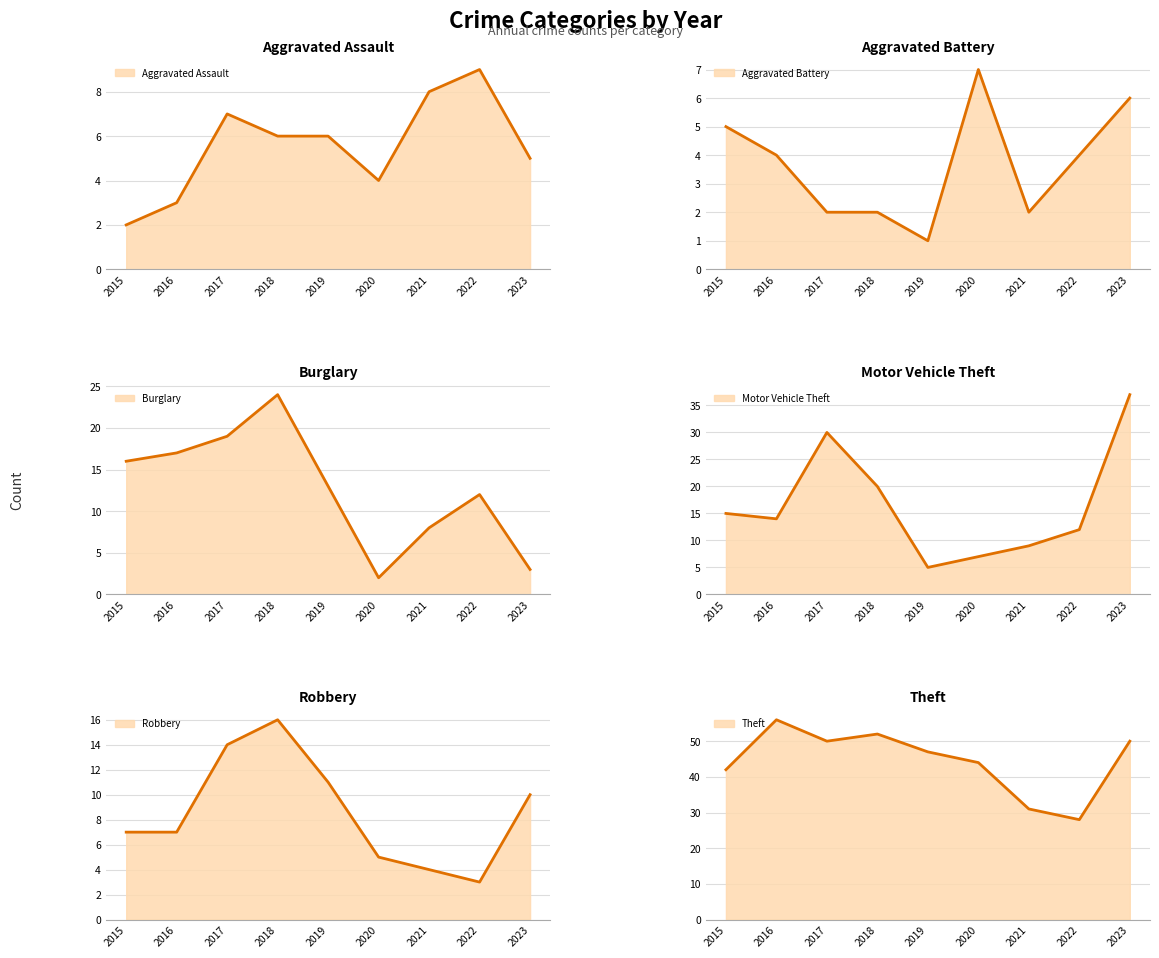

How many interior local peaks does the Robbery series have?

1